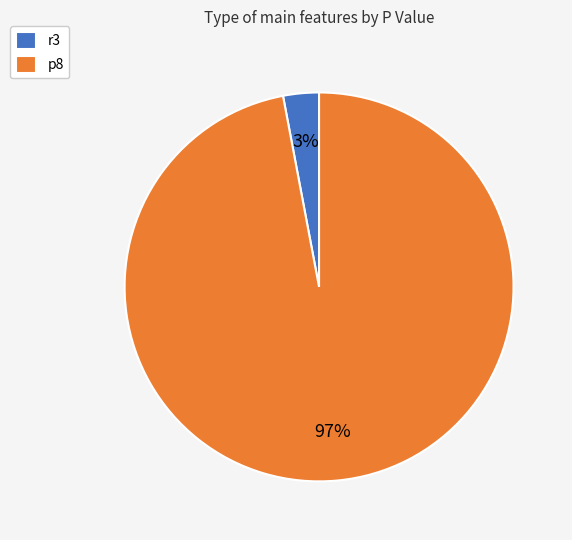

Is it true that r3 is 3% of the pie?

True